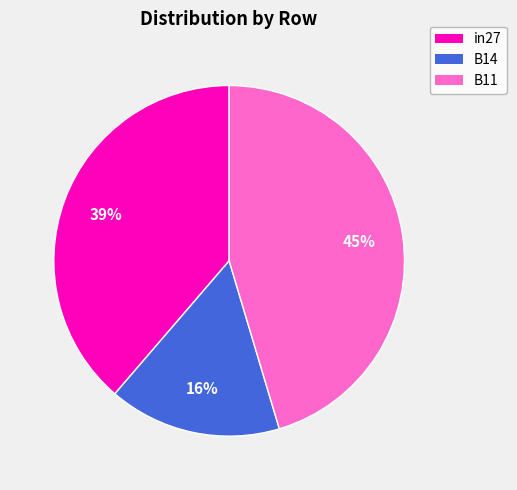

Do B11 and in27 together represent more than half of the pie?

Yes